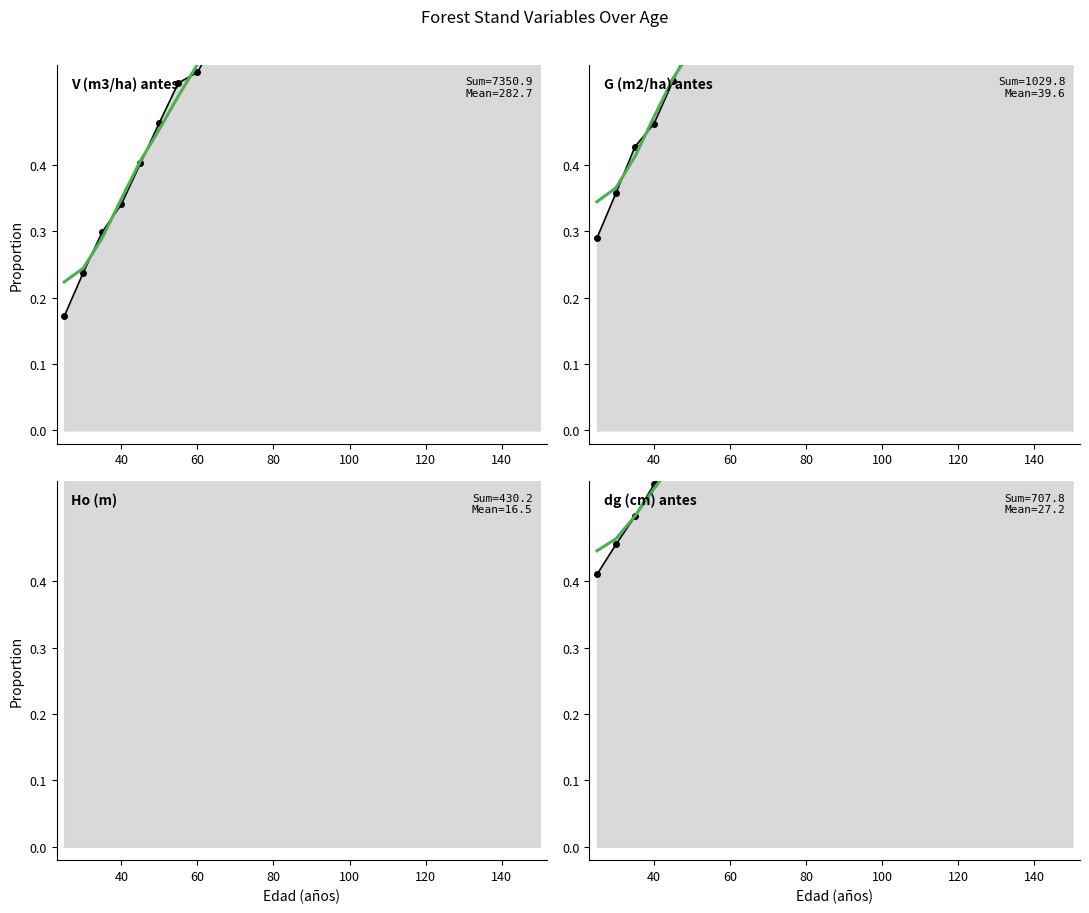

Is it true that V (m3/ha) antes equals 0.9 at 130?

True